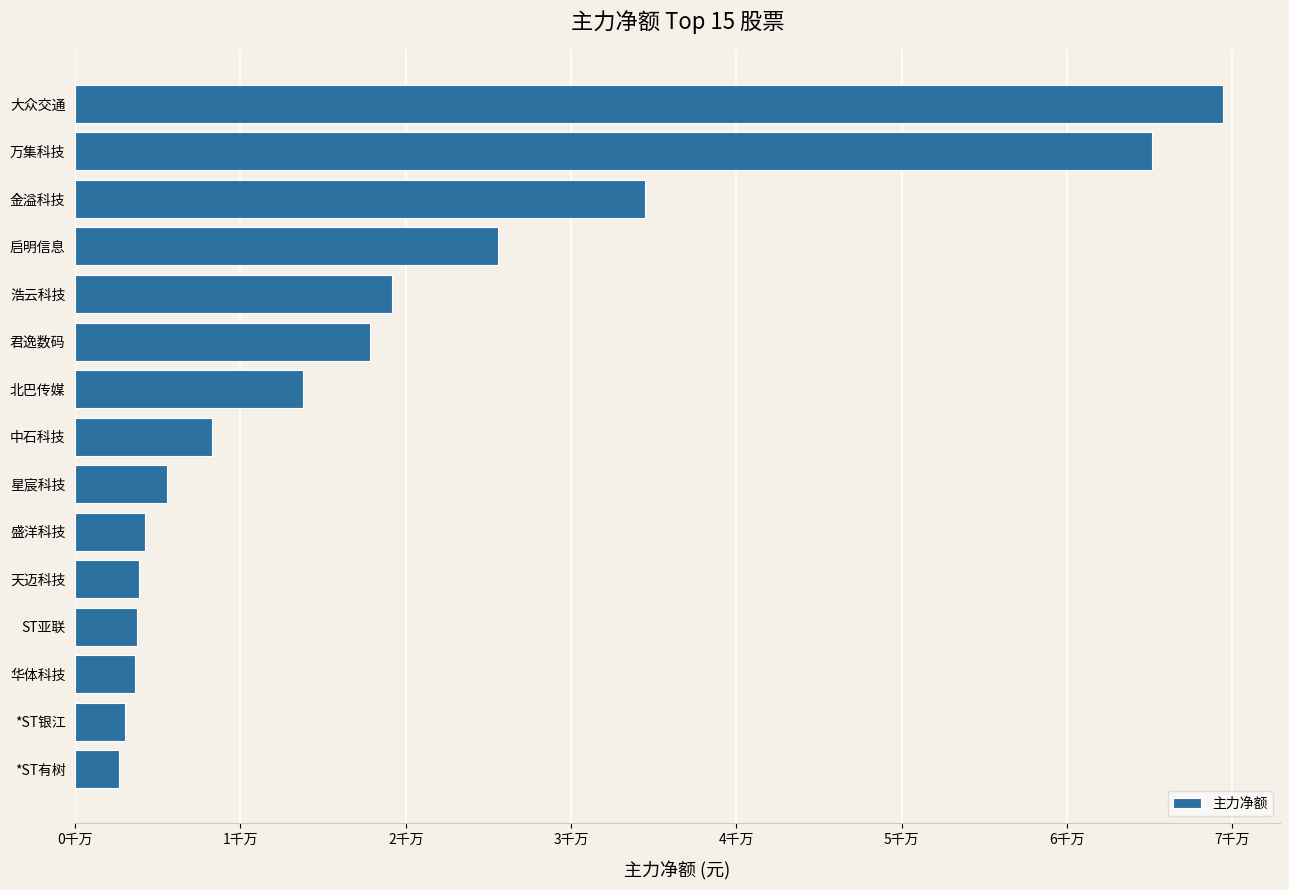

Are the bars horizontal?

Yes